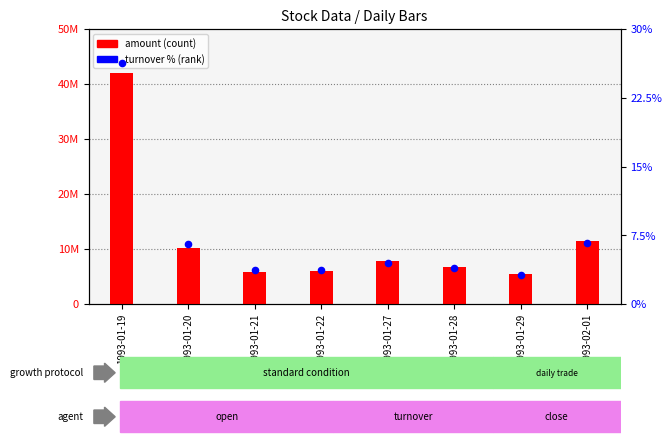

At which category is the sum across all series the highest?

1993-01-19